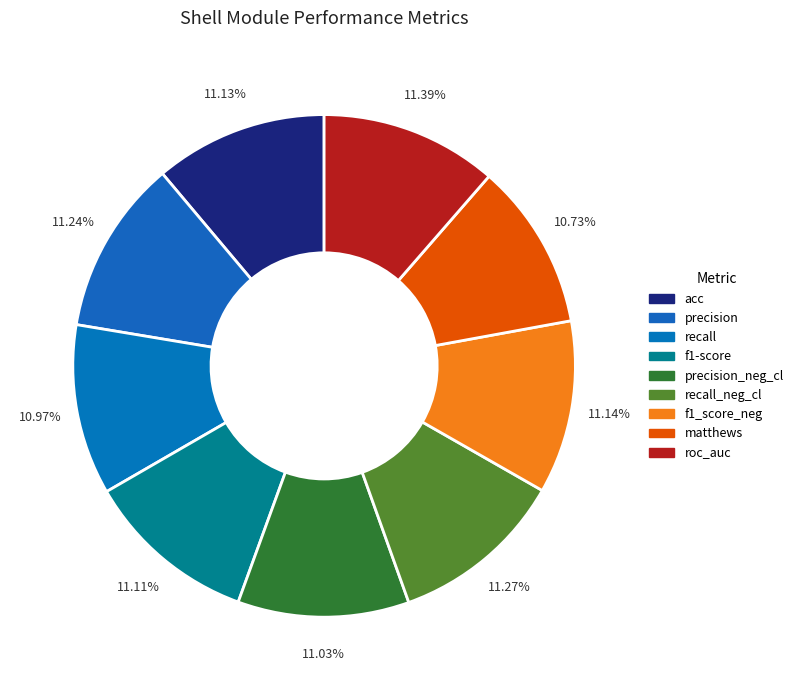

Which slice is the largest?

roc_auc